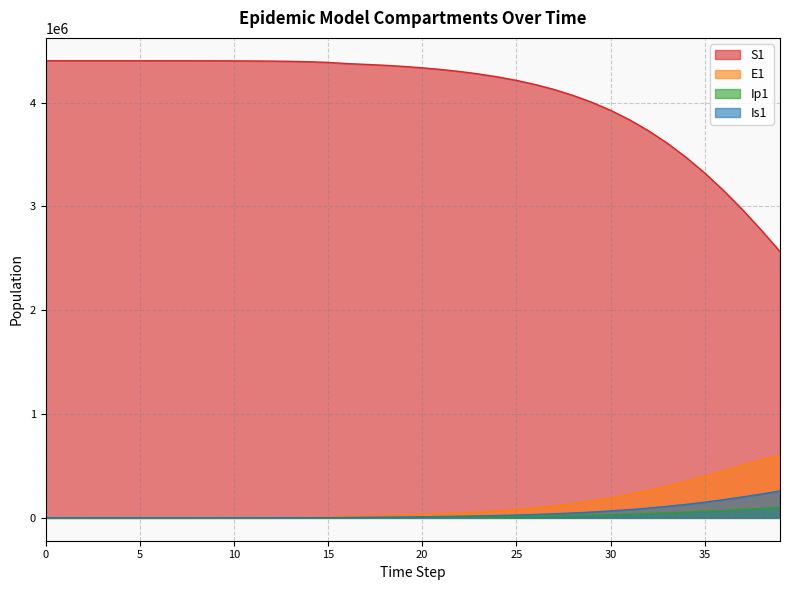

Between 22 and 38, which series saw the biggest shift?

S1